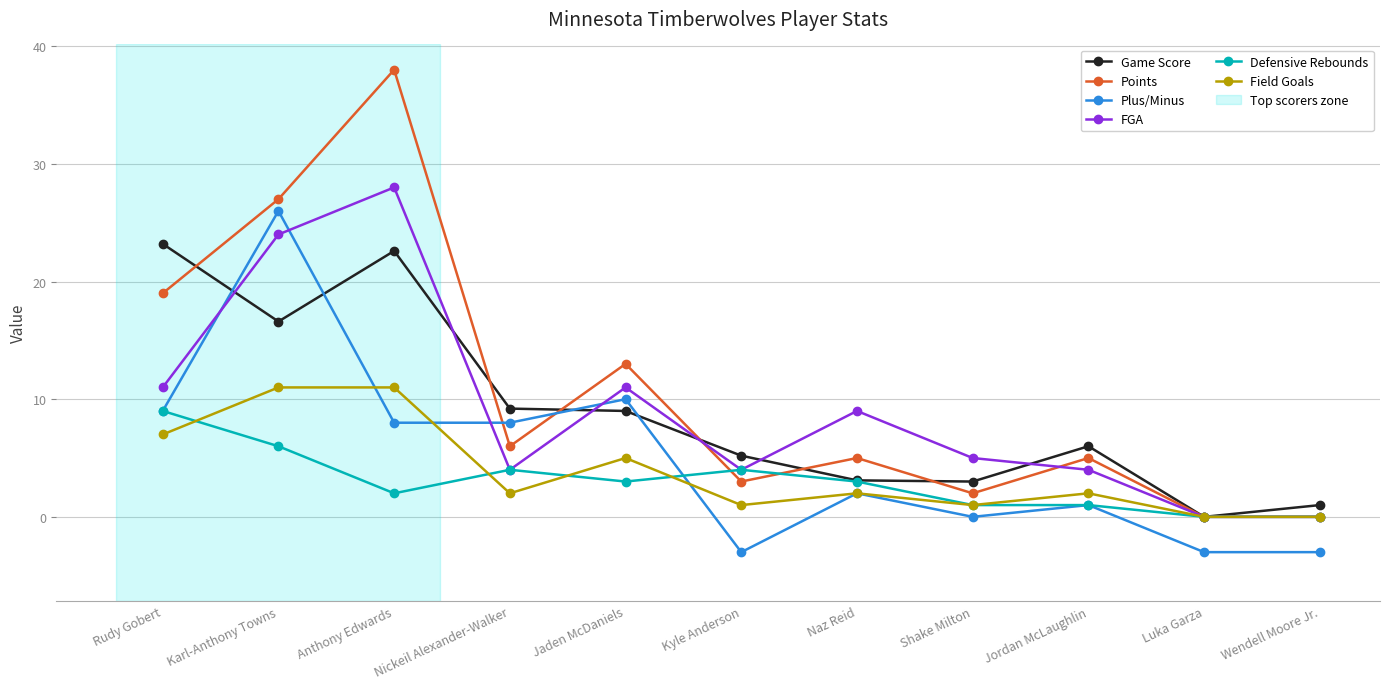

At how many categories does at least one series exceed 35?

1